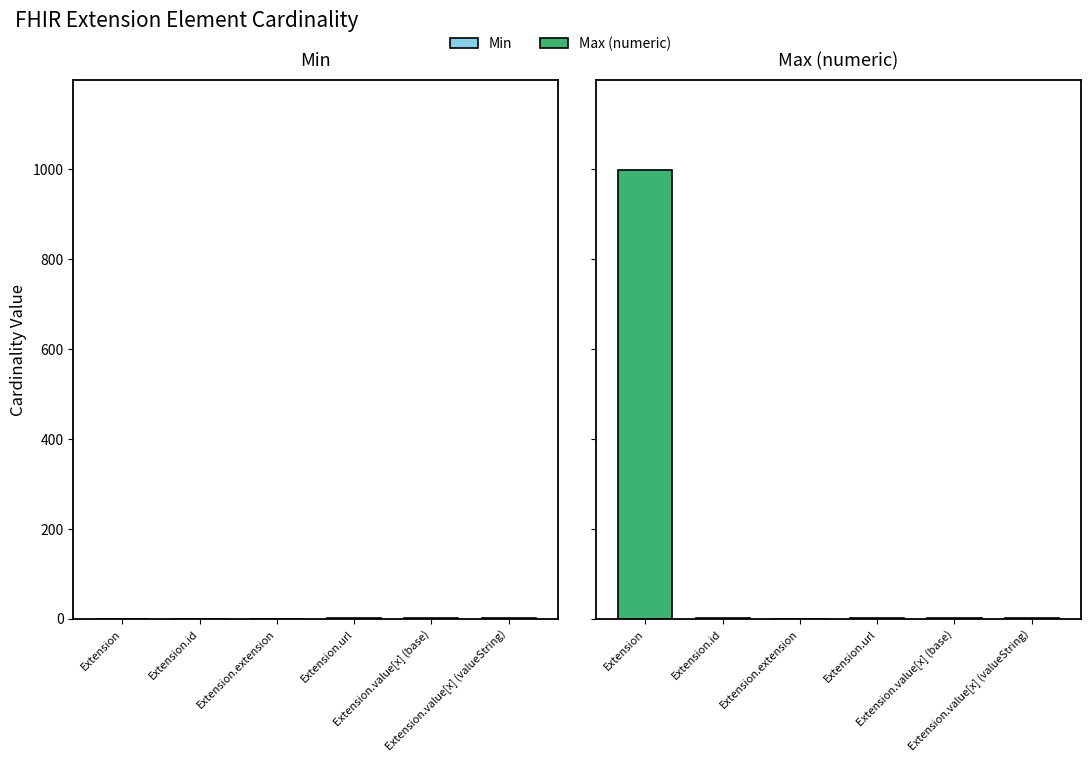

The value of Min at Extension.value[x] (valueString) is 1. True or false?

True